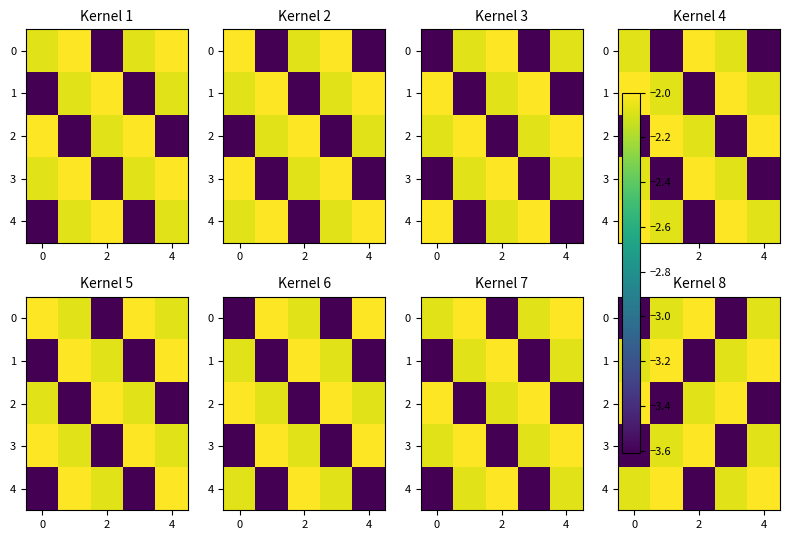

At how many categories does at least one series exceed -3?

5